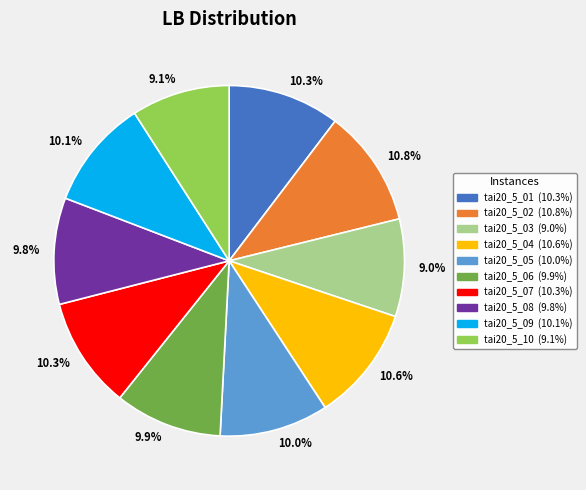

Approximately how many times larger is the value at tai20_5_07 compared to tai20_5_04?

1.0